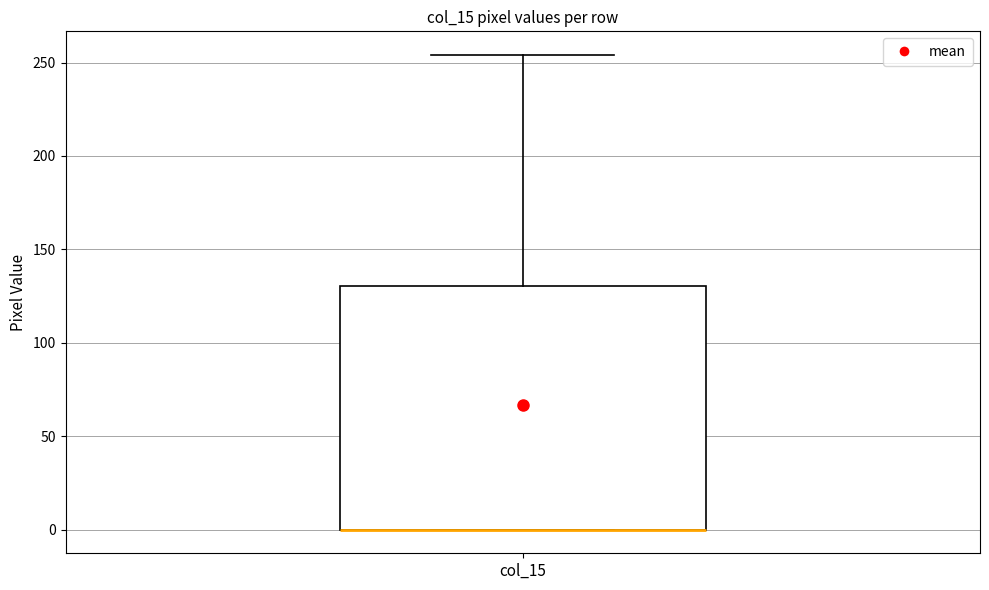

Where is the lower edge of the box for col_15 on the y-axis? The values are not printed on the chart, so give them approximately, as read against the axis.

0